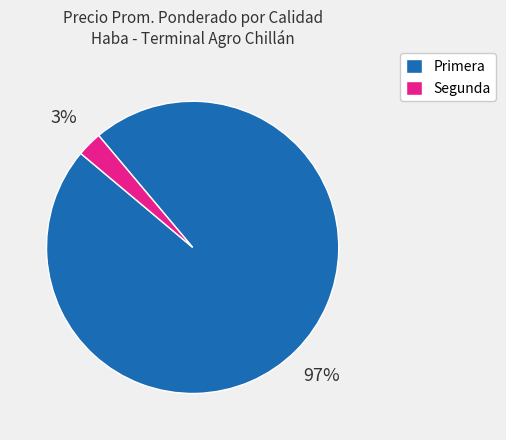

Rank the categories by value from lowest to highest.

Segunda, Primera